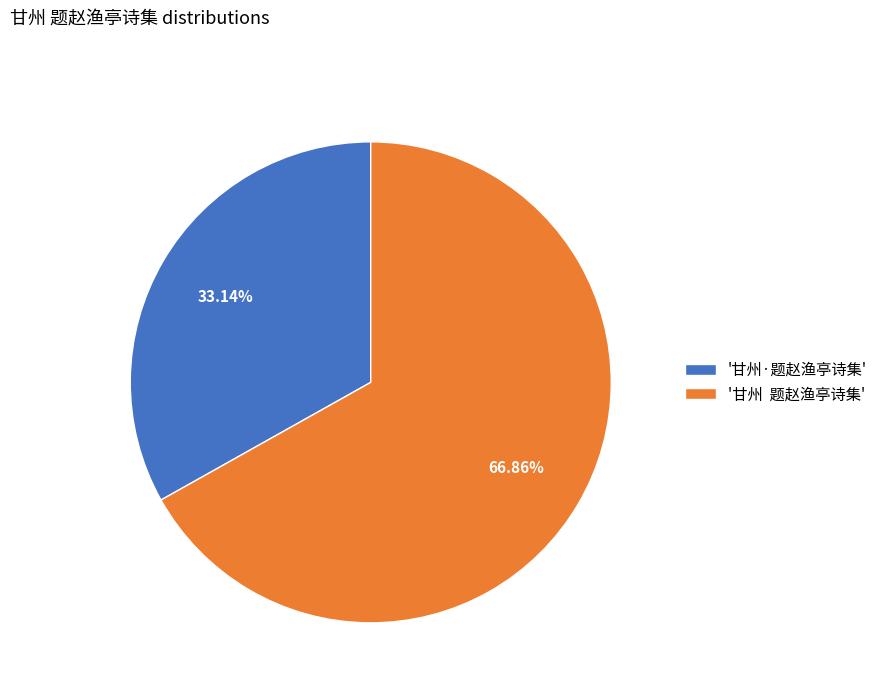

Is '甘州 题赵渔亭诗集' the majority of the pie?

Yes